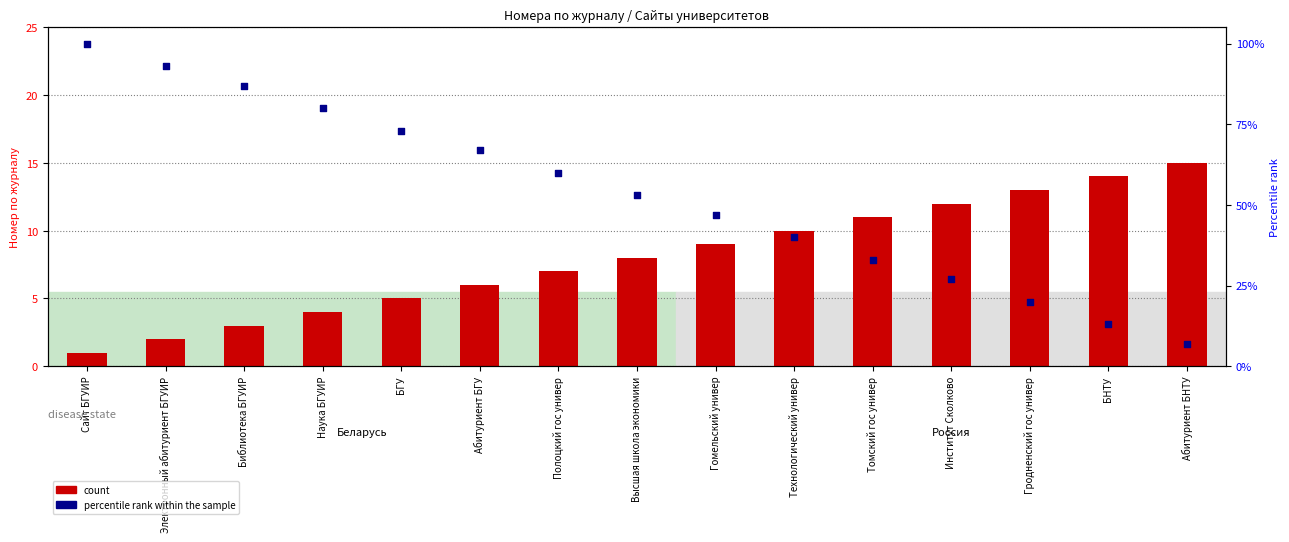

Which series contains the highest Y value?

percentile rank within the sample